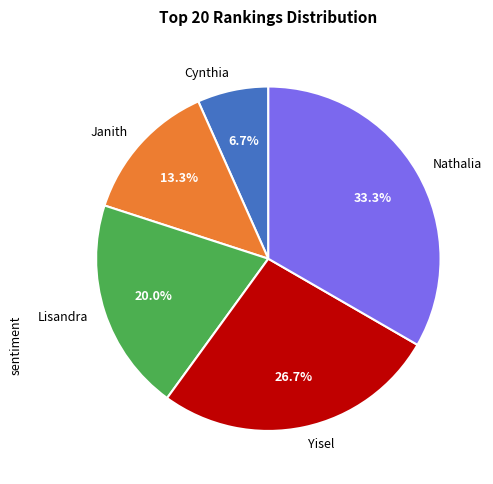

How many segments does this pie chart have?

5